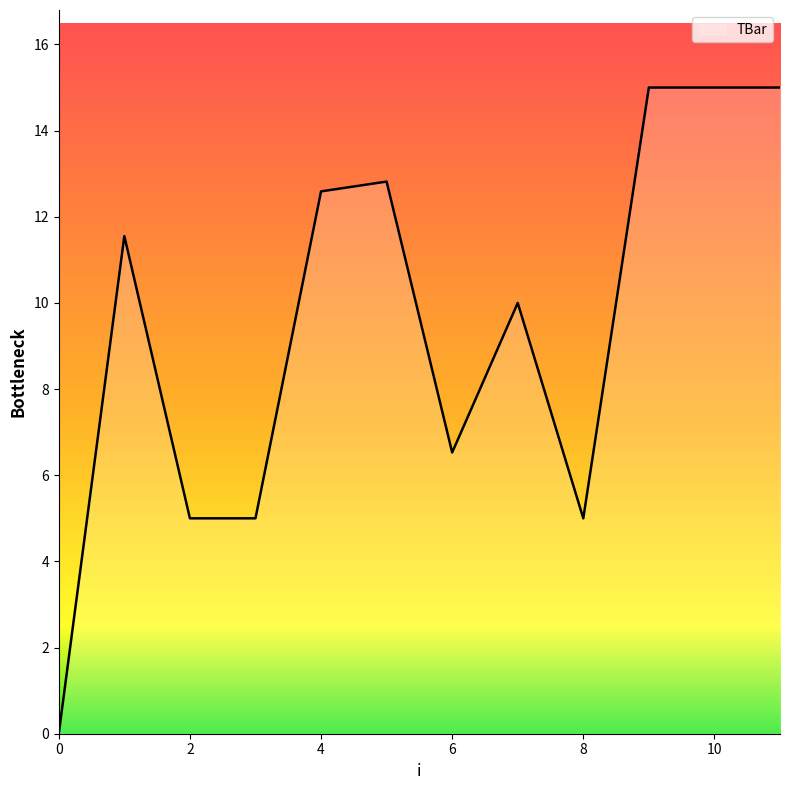

How many values are below 11?

6